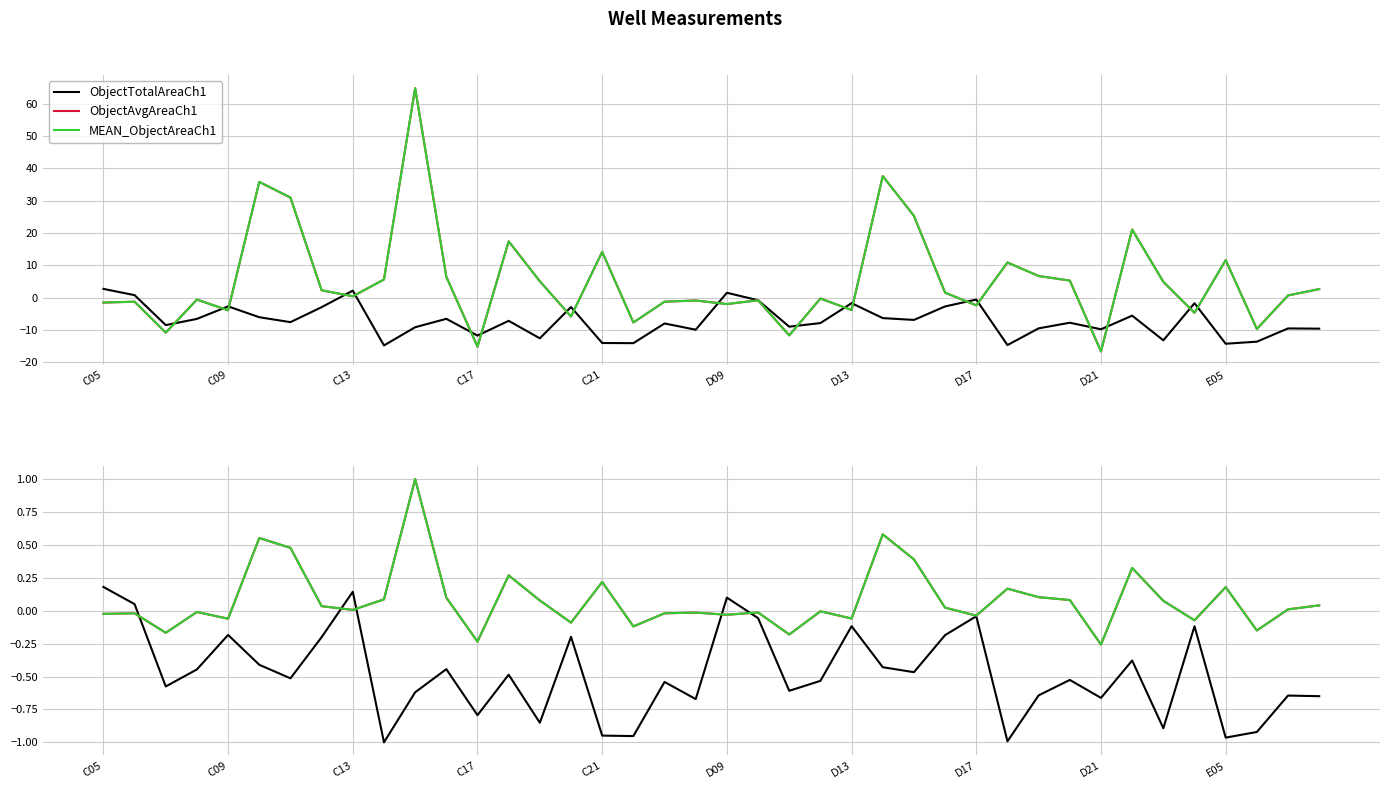

How many data points does each series have?

40